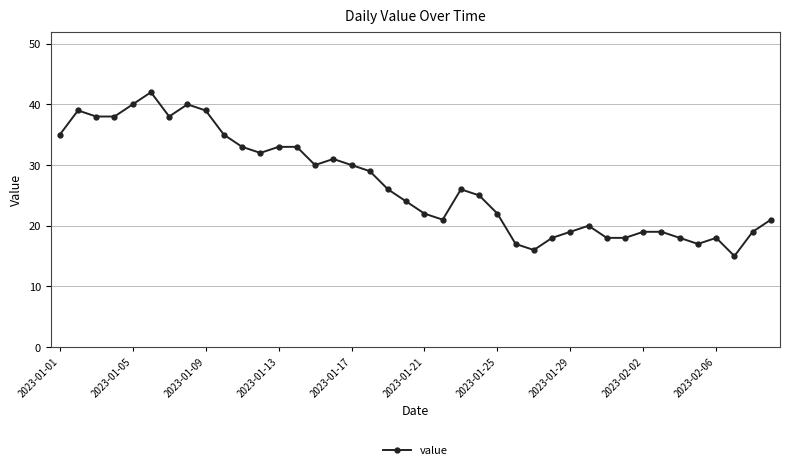

What is the maximum value shown in the chart?

42